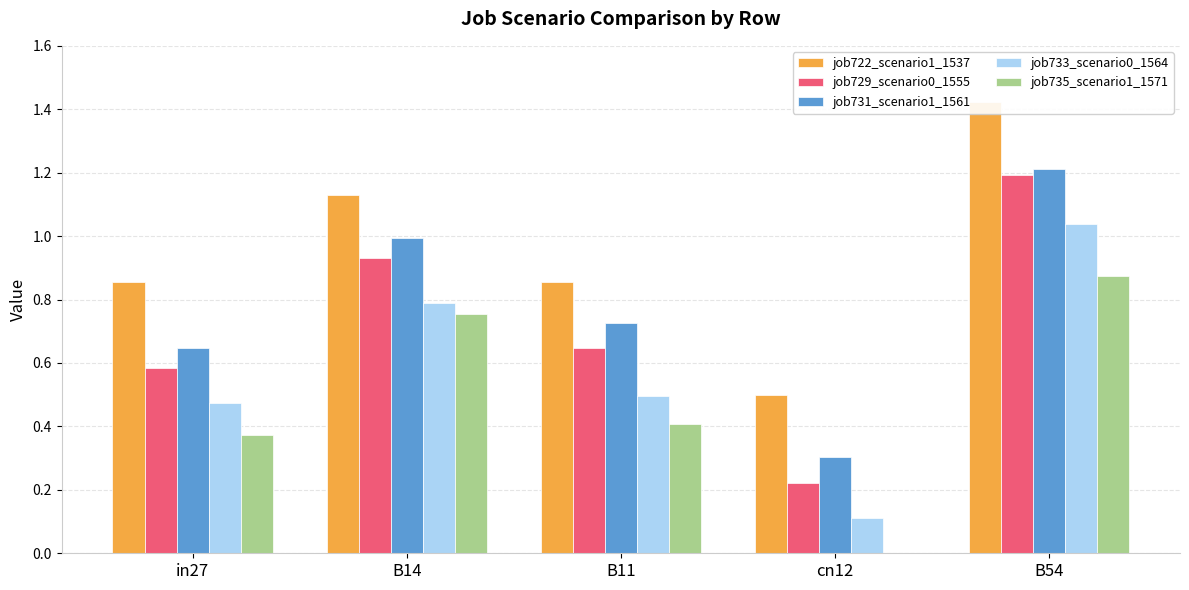

Is it true that job729_scenario0_1555 equals 1.2 at B54?

True